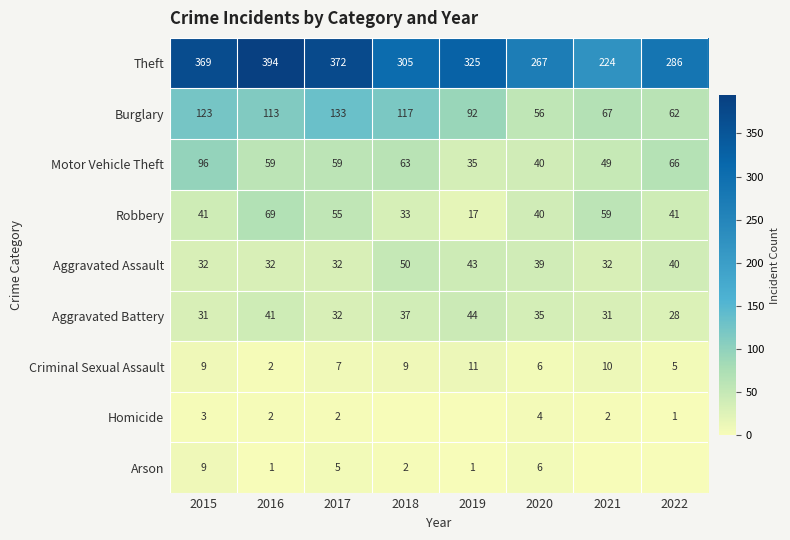

Count the number of data series in this chart.

9